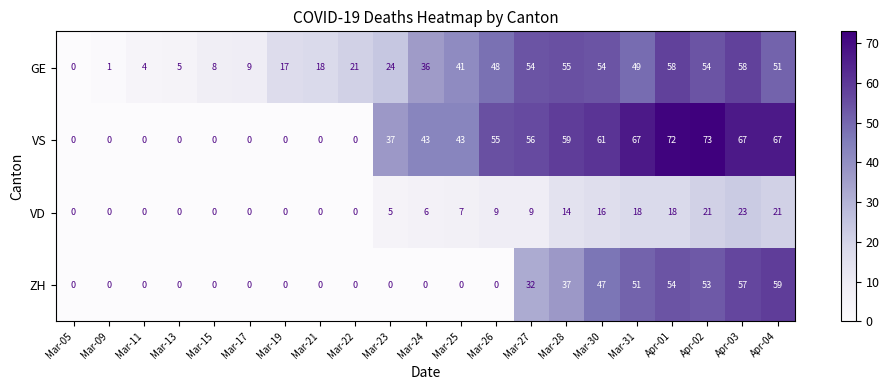

Which series has the largest total across all categories?

VS